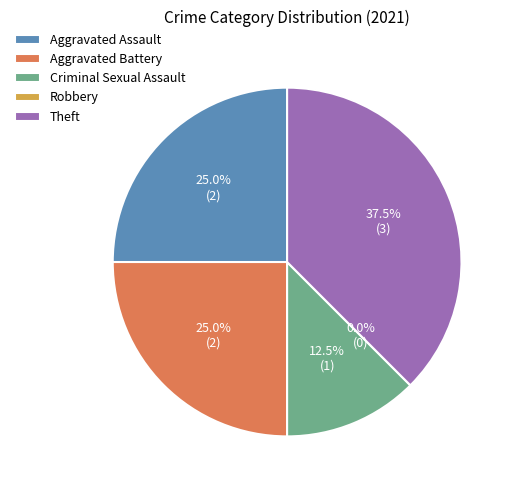

To the nearest percent, what percentage of the pie is Theft?

38%